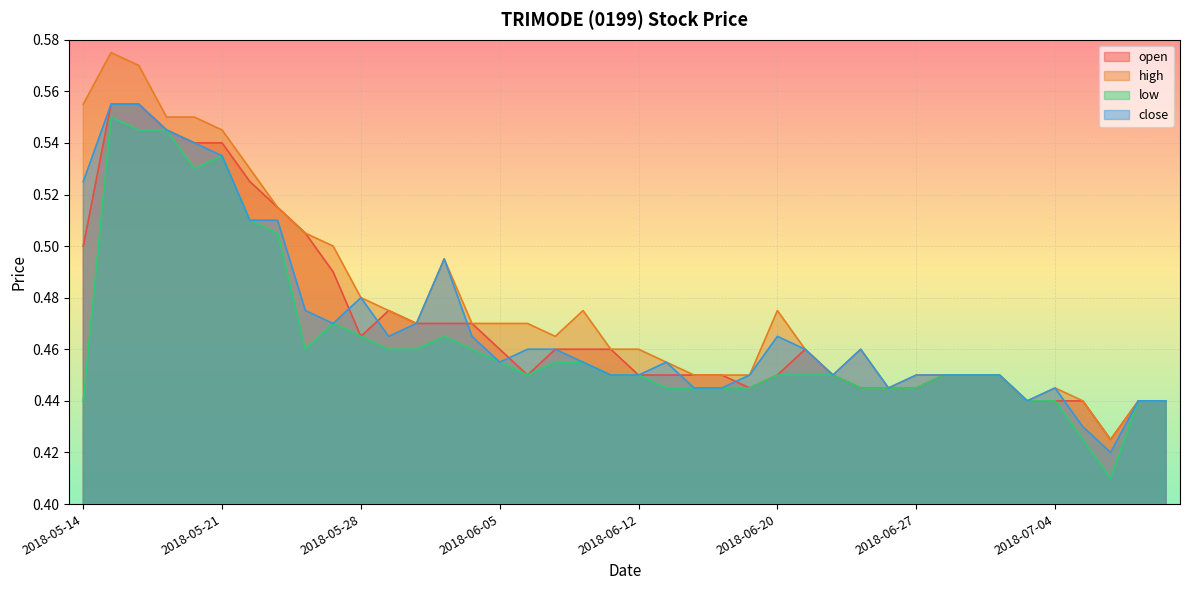

True or false: high and low cross at least once.

False